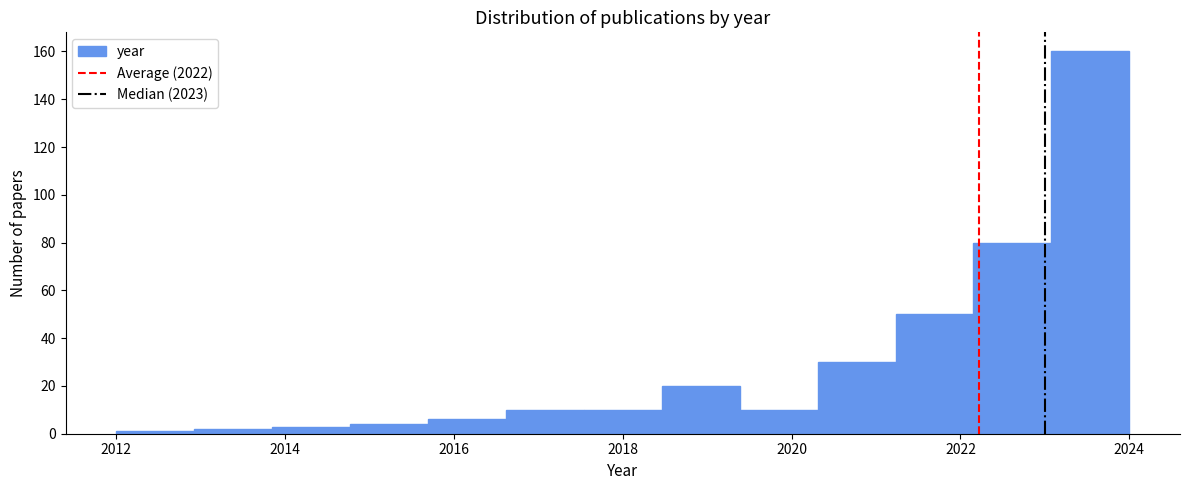

Reading left to right, list every bar in this chart as the range it spans on the x-axis followed by its height. Neither the bar edges nor the heights are printed on the chart, so give them approximately, as read against the axes.

2012.0 to 2013.0: under 2
2013.0 to 2013.8: 2
2013.8 to 2014.8: 4
2014.8 to 2015.6: 4
2015.6 to 2016.6: 6
2016.6 to 2017.6: 10
2017.6 to 2018.4: 10
2018.4 to 2019.4: 20
2019.4 to 2020.4: 10
2020.4 to 2021.2: 30
2021.2 to 2022.2: 50
2022.2 to 2023.0: 80
2023.0 to 2024.0: 160